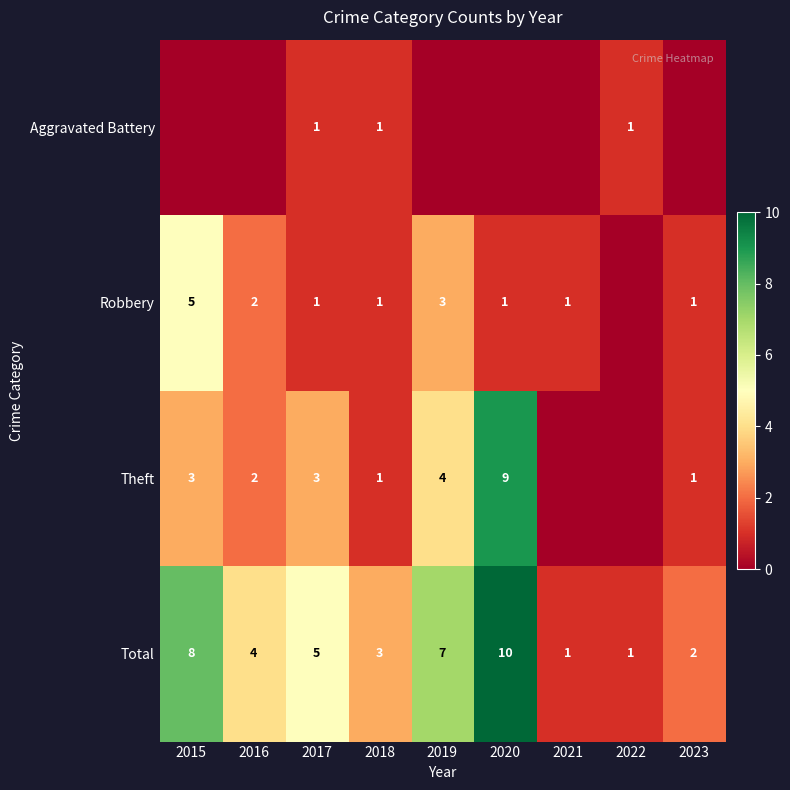

True or false: Total has a value of 14 at 2020.

False